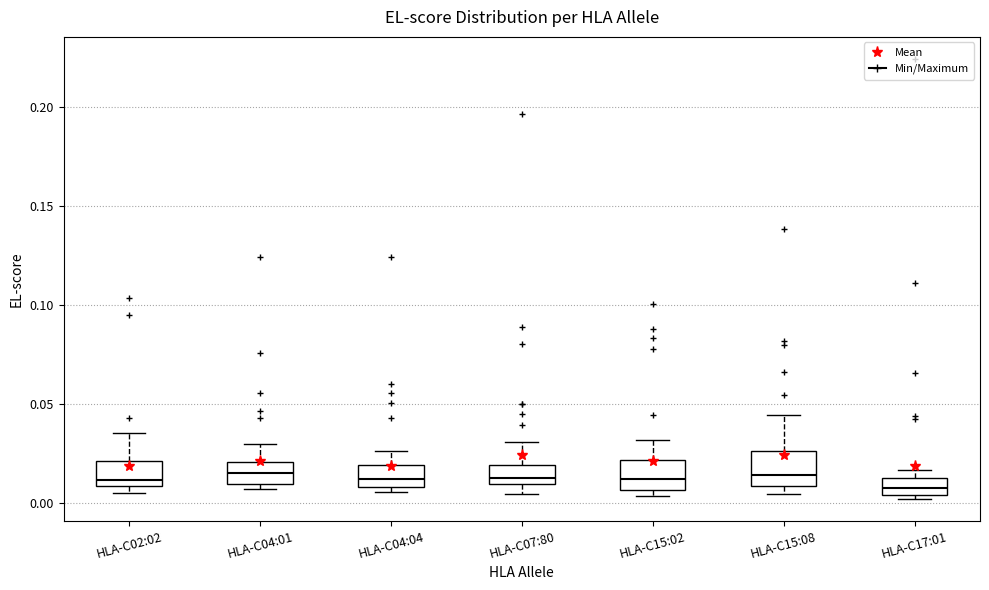

Reading left to right, transcribe this box plot: for each box, give where its median line is, the range the box spans, and where its two whiskers end, as read against the y-axis. The values are not printed on the chart, so give them approximately, as read against the axis.

HLA-C02:02: median 0.010 (just above the box's lower edge), box 0.010 to 0.020, whiskers 0.005 to 0.035
HLA-C04:01: median 0.015, box 0.010 to 0.020, whiskers 0.005 to 0.030
HLA-C04:04: median 0.010 (just above the box's lower edge), box 0.010 to 0.020, whiskers 0.005 to 0.025
HLA-C07:80: median 0.015, box 0.010 to 0.020, whiskers 0.005 to 0.030
HLA-C15:02: median 0.010, box 0.005 to 0.020, whiskers 0.005 (just below the box's lower edge) to 0.030
HLA-C15:08: median 0.015, box 0.010 to 0.025, whiskers 0.005 to 0.045
HLA-C17:01: median 0.005 (inside the box), box 0.005 to 0.015, whiskers 0.000 to 0.015 (just above the box's upper edge)